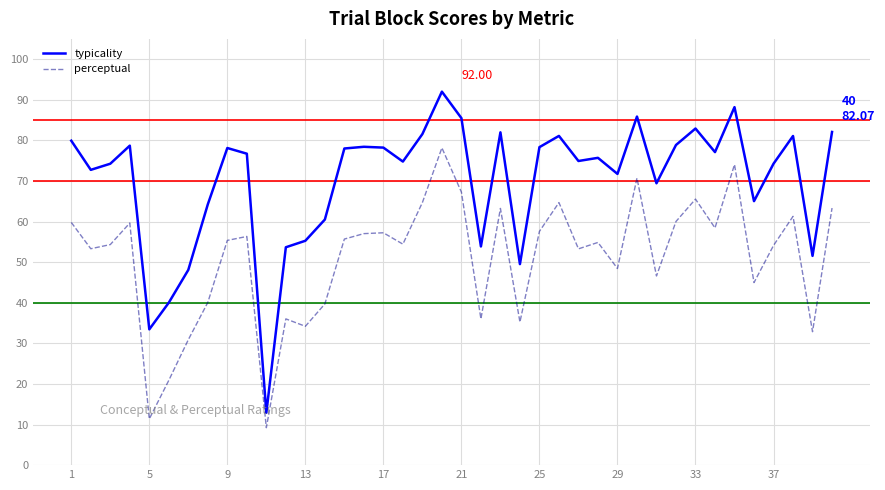

Which series has the widest spread of values?

typicality